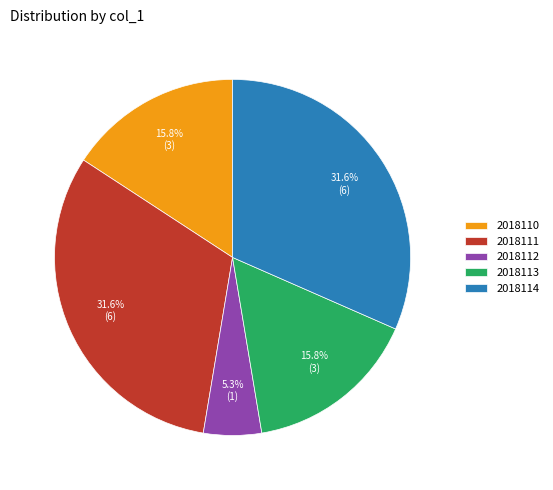

Count the number of slices in the pie.

5